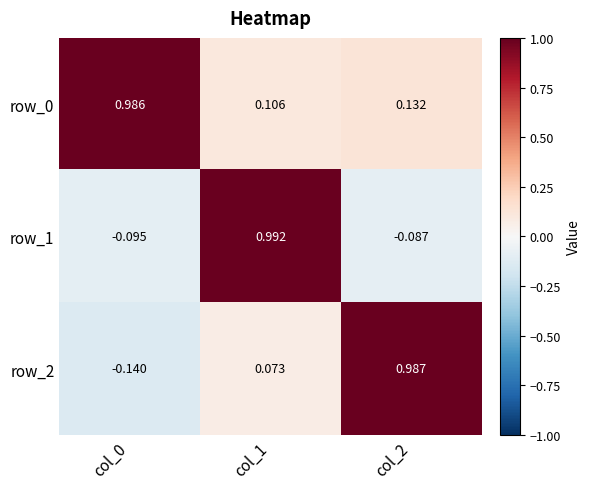

Is the value of row_2 at col_1 greater than the value of row_1 at col_2?

Yes